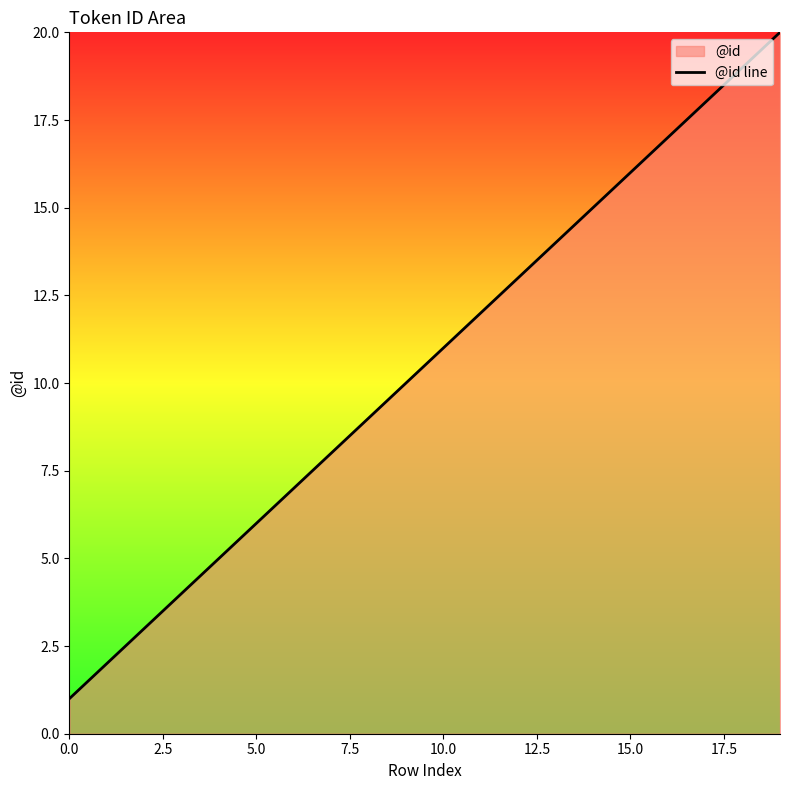

What is the minimum value shown in the chart?

1